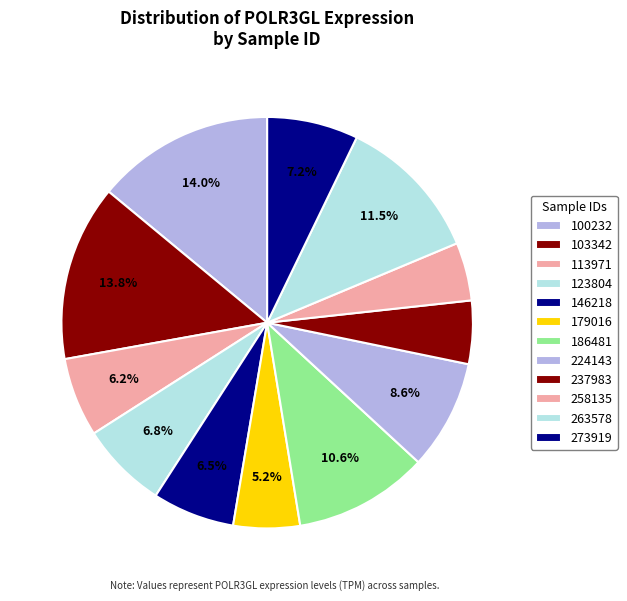

Count the number of slices in the pie.

12